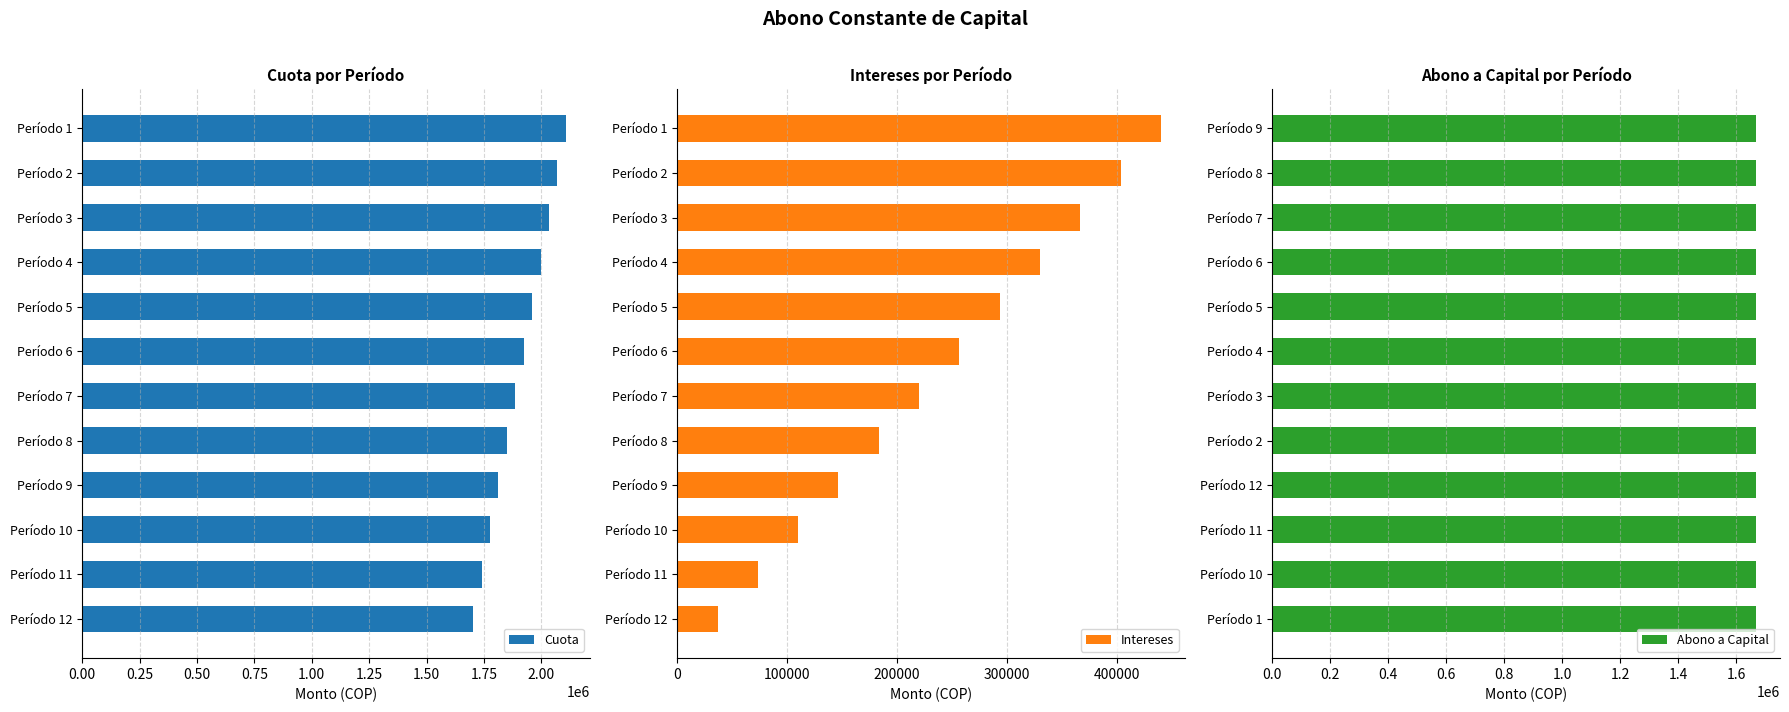

The value of Cuota at Período 4 is 662914.1. True or false?

False